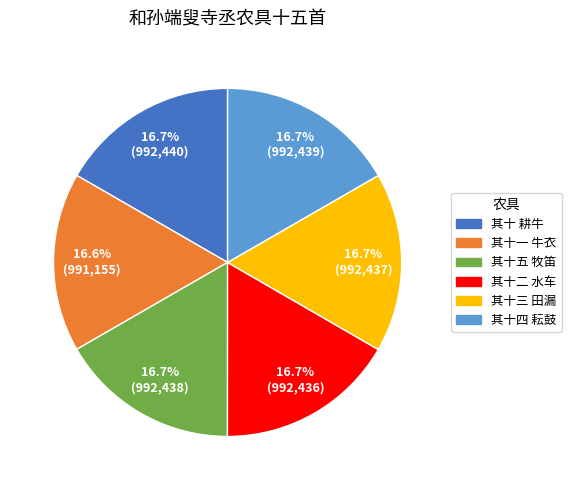

How much of the chart is everything except 其十二 水车?

83.3%